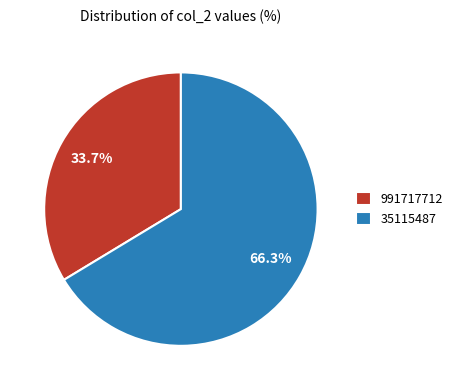

To the nearest percent, what is the average slice percentage?

50%